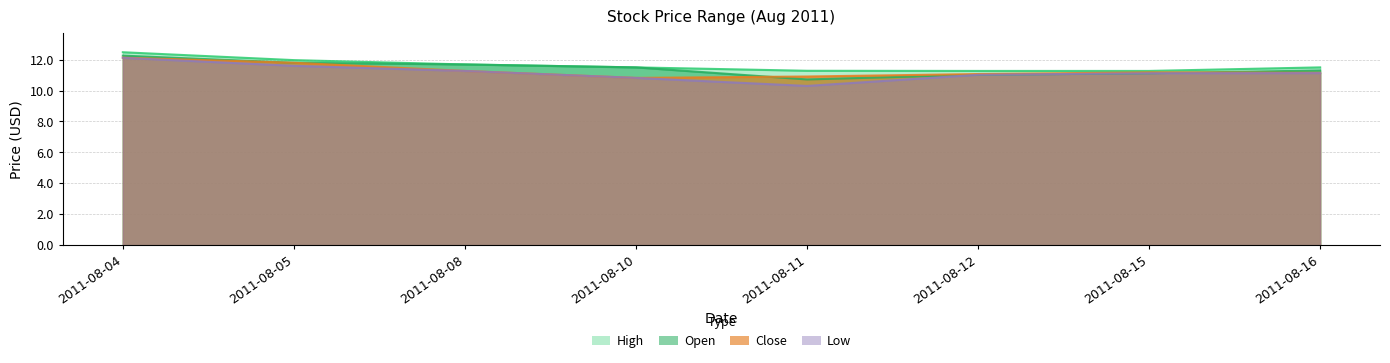

Reading left to right, what are all the values shown in this chart?

High: 12.5	12.0	11.7	11.5	11.3	11.3	11.3	11.5
Open: 12.3	11.8	11.7	11.5	10.7	11.0	11.1	11.3
Close: 12.1	11.8	11.3	10.8	10.9	11.1	11.2	11.2
Low: 12.1	11.6	11.3	10.8	10.3	11.0	11.1	11.1